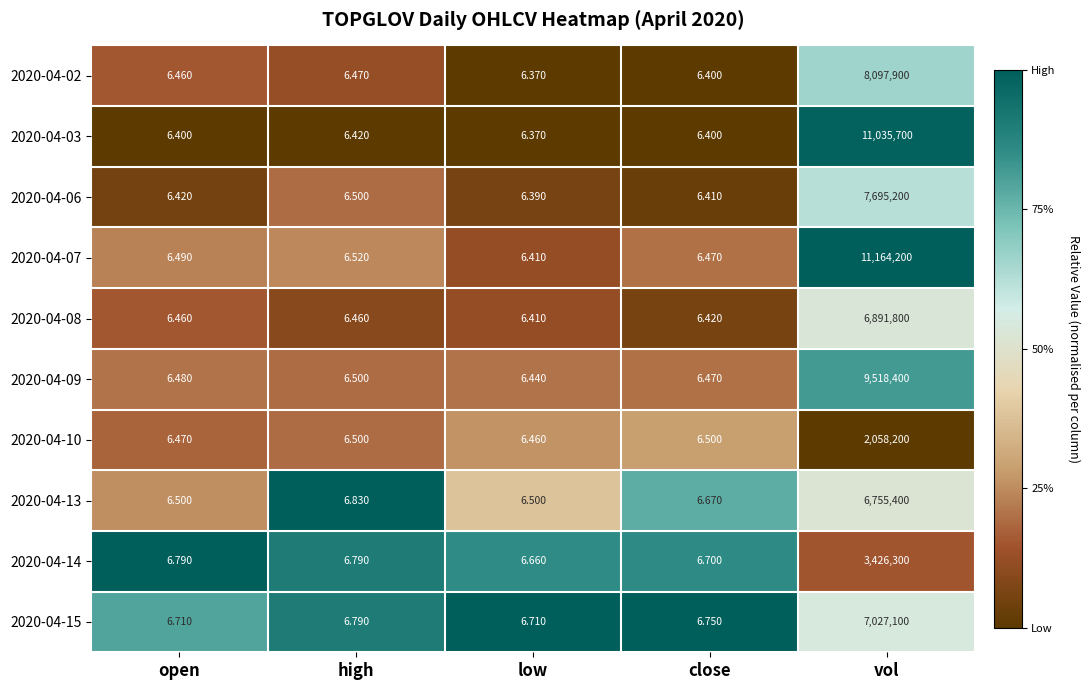

Which category has the lowest value across all series?

low